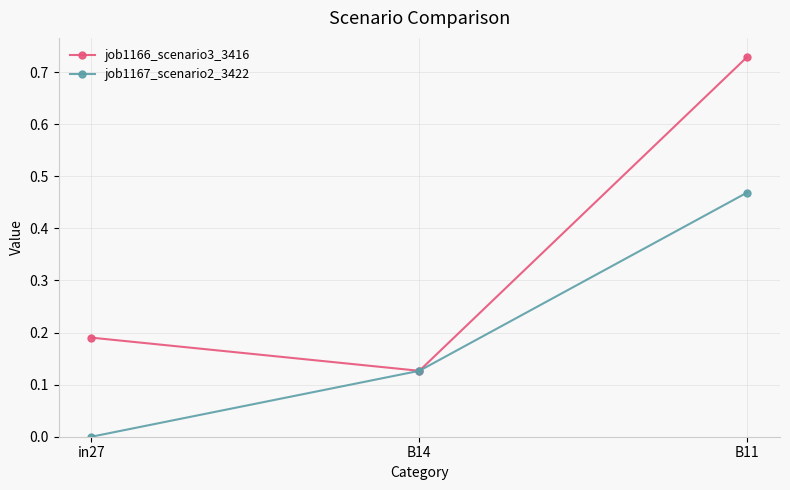

What position from the right is B11?

1